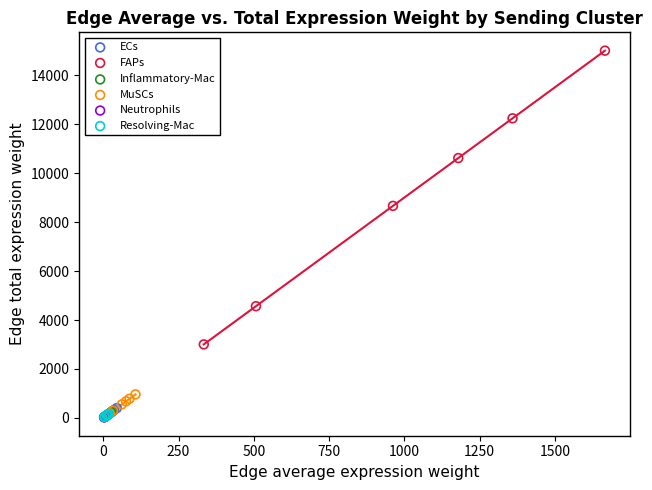

Which series has the largest Y range (max minus min)?

FAPs